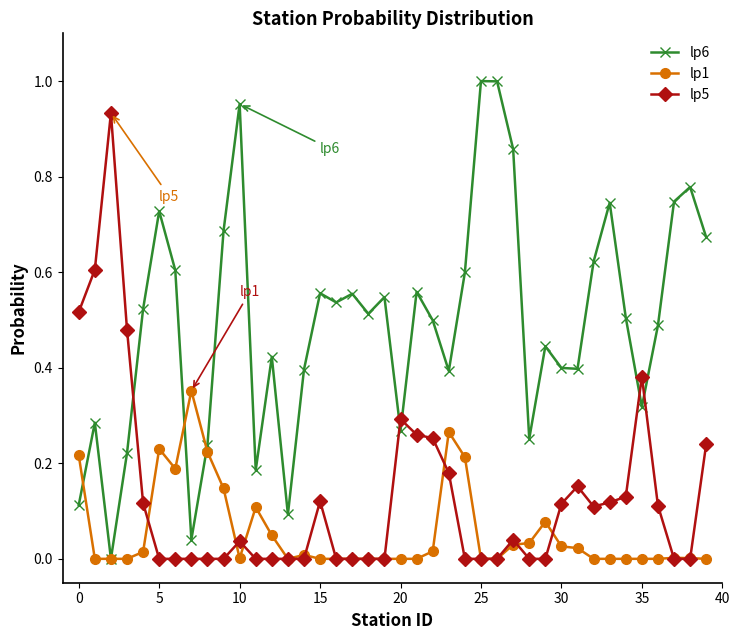

True or false: lp6 has more than 0 interior local peaks.

True